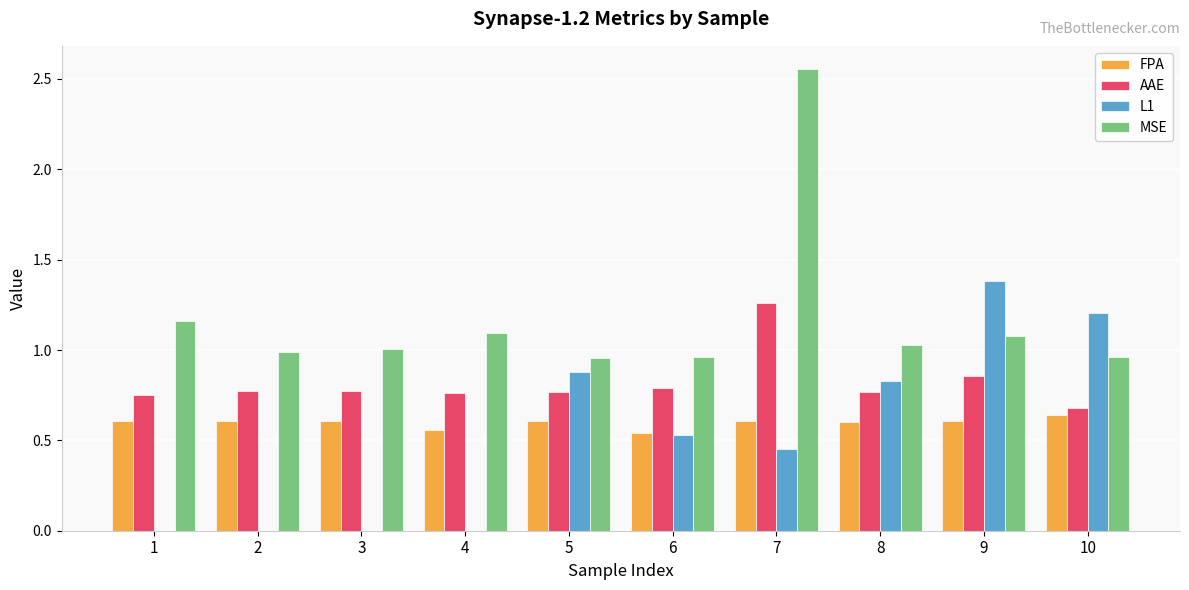

What is the maximum value for L1?

1.4